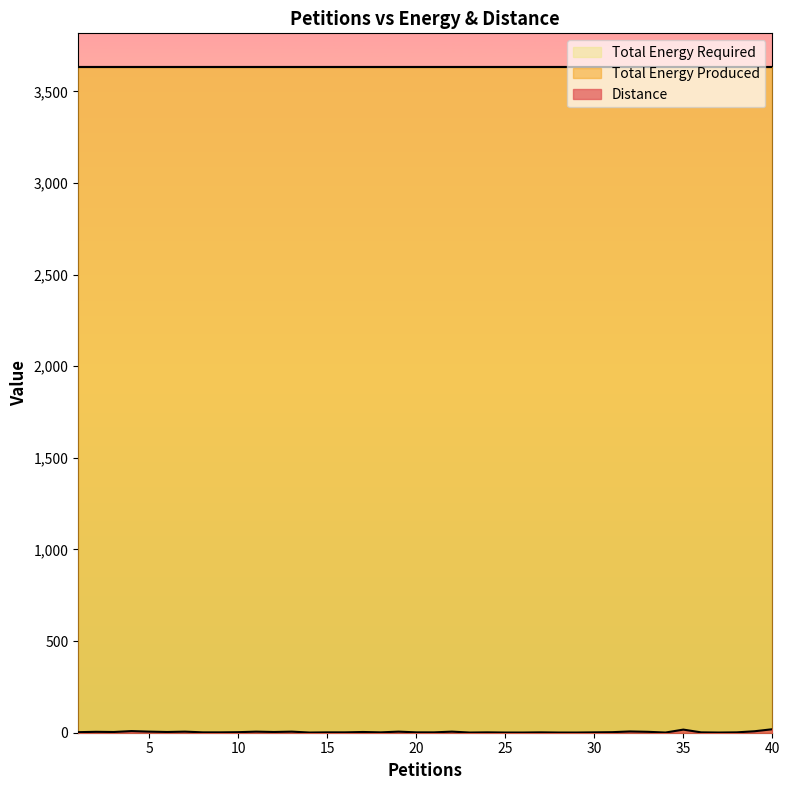

What is the maximum value for Total Energy Produced?

3632